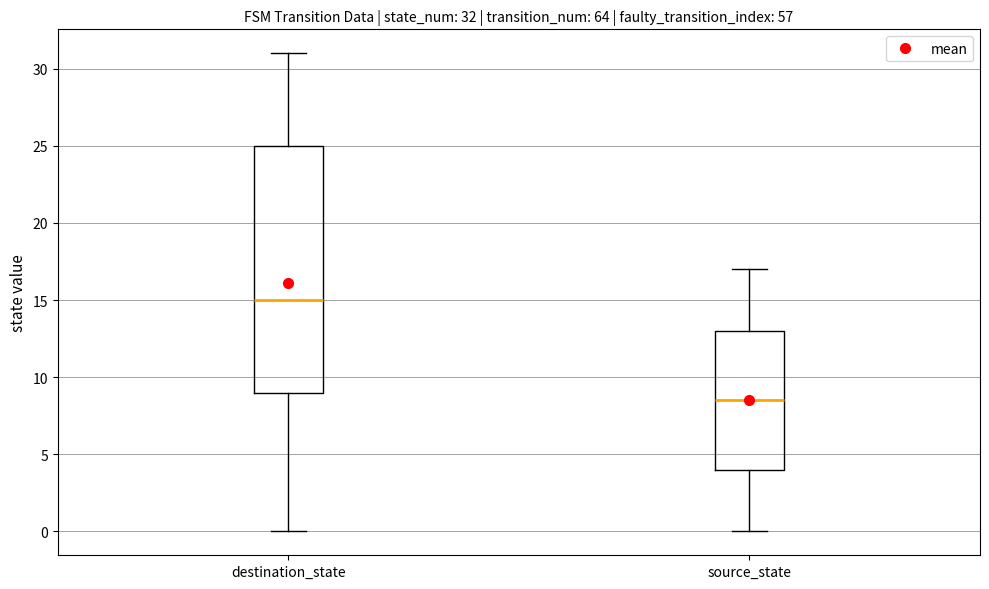

Which box's median line is the highest?

destination_state